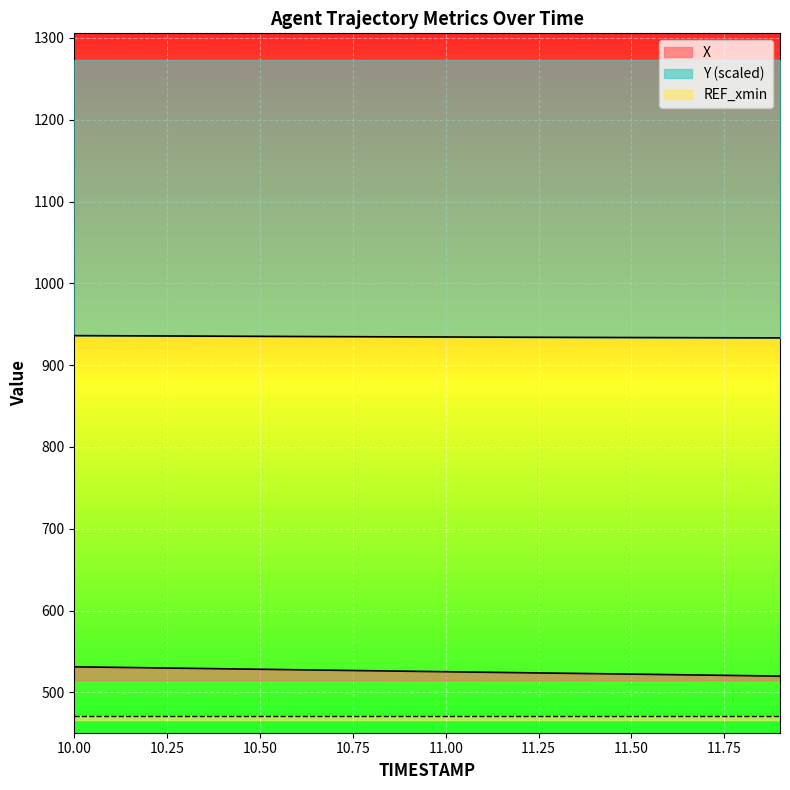

What is the sum of the Y values at 11.5 and 11.8?

1867.3